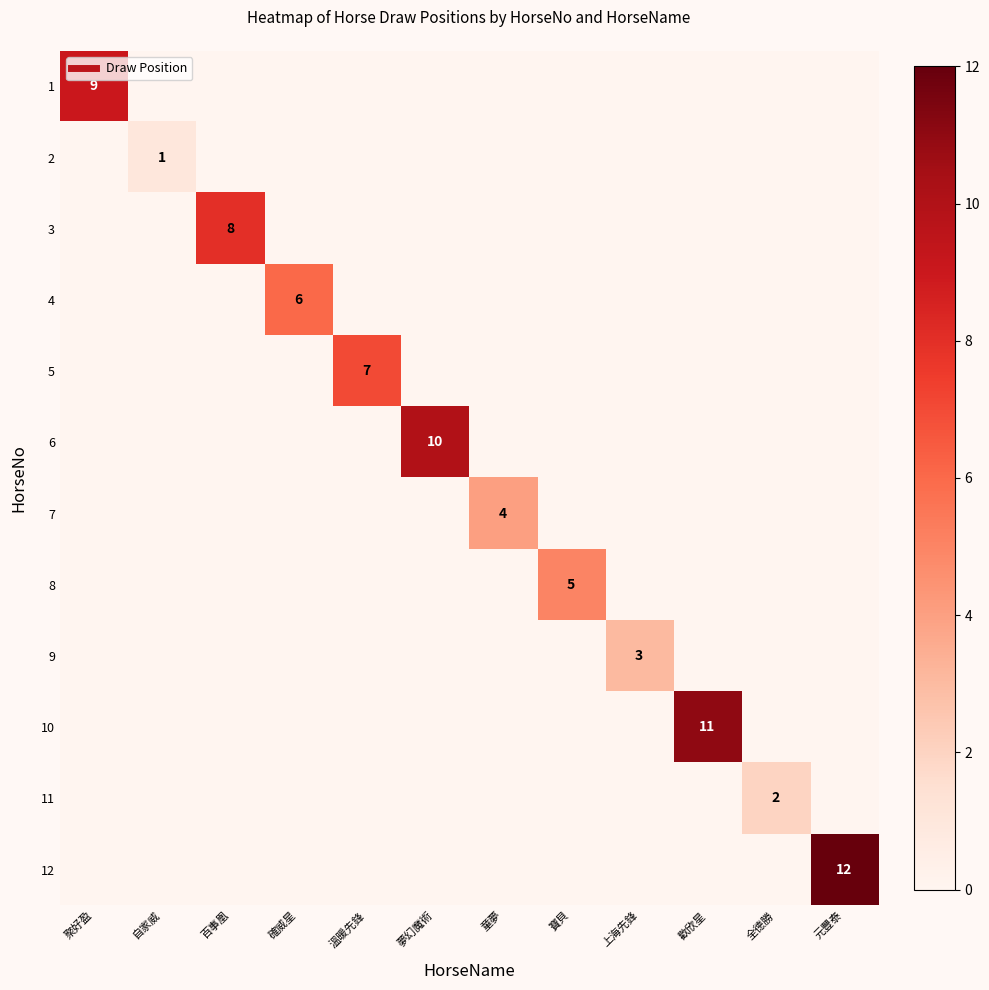

List the labels in order of 6 value, smallest first.

聚好盈, 自家威, 百事凰, 確威星, 溫暖先鋒, 童夢, 寶貝, 上海先鋒, 歡欣星, 全德勝, 元豐泰, 夢幻魔術